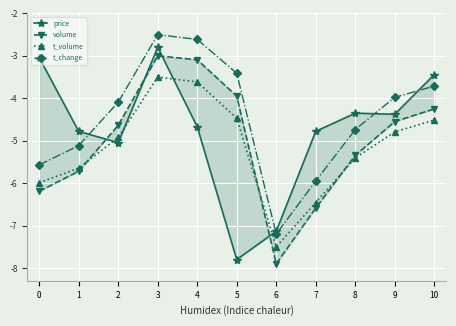

What is the value of the price point at the 9th from the left?

-4.4